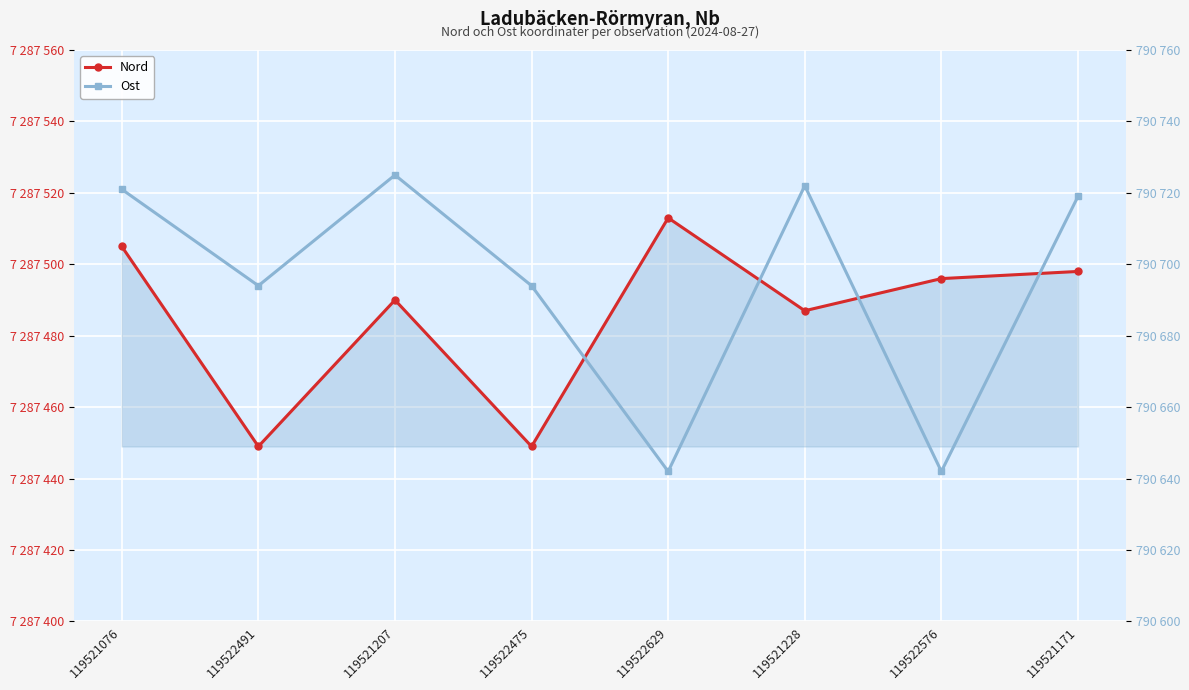

What is the value of the Nord point at the 6th from the left?

7287487